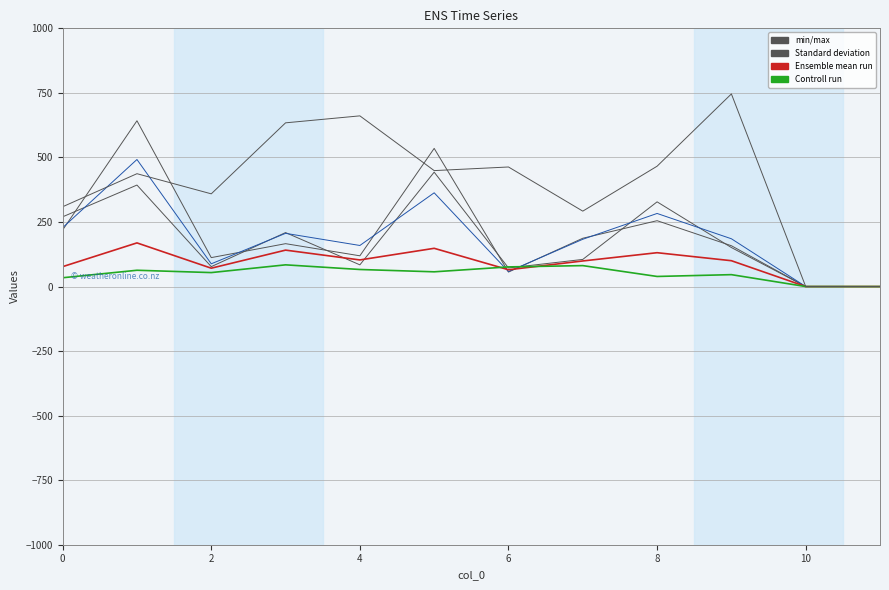

At how many categories does at least one series exceed 495?

5